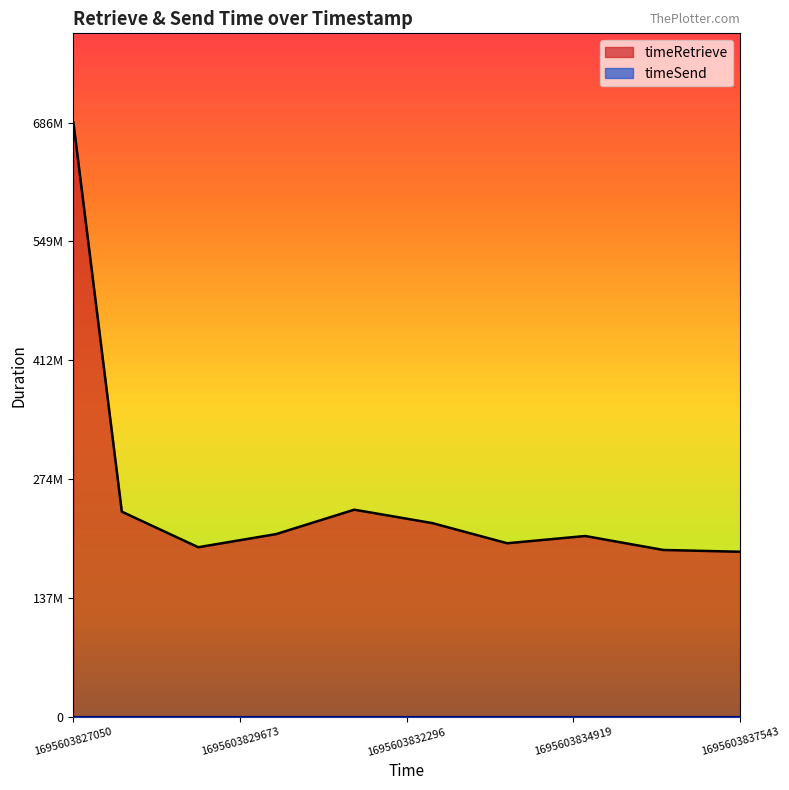

What is the minimum value shown in the chart?

191120315